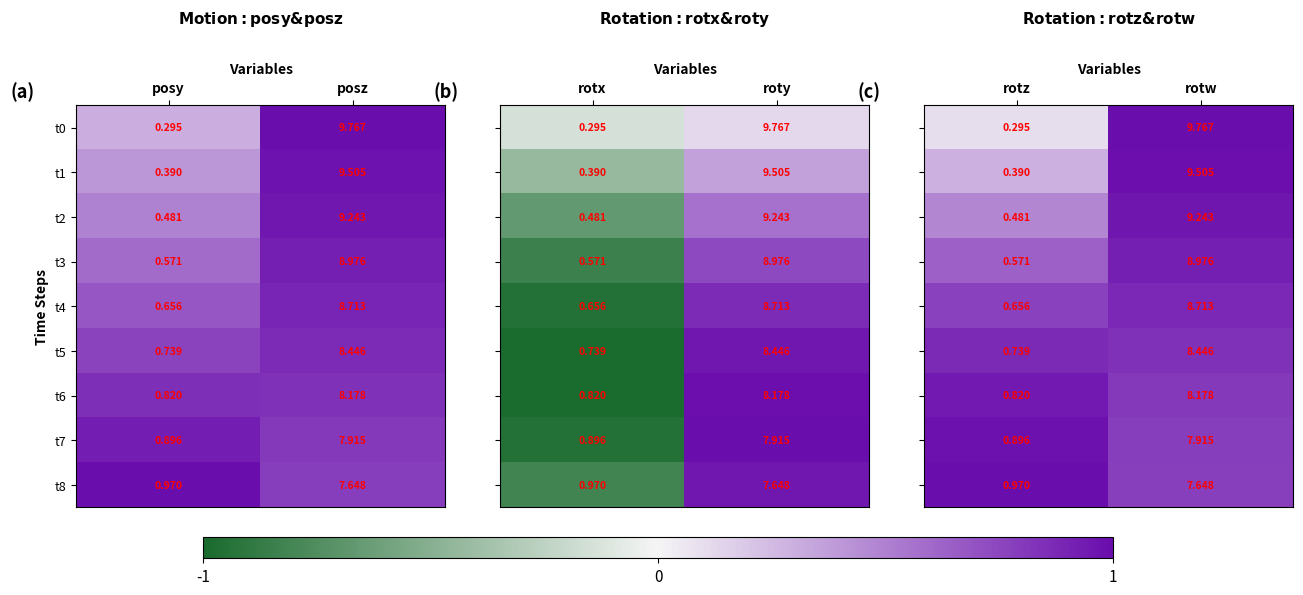

Where is t6 nearest to the value 4?

posy